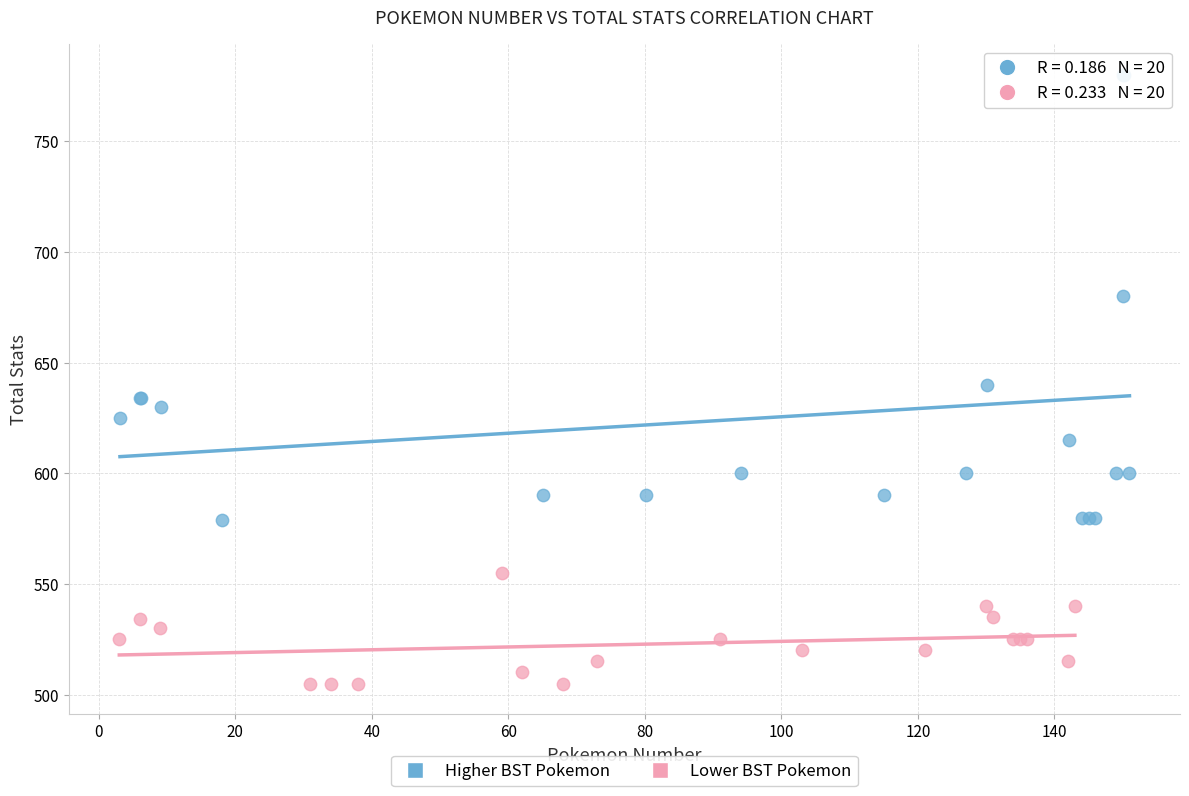

Which series reaches the minimum Y coordinate?

Lower BST Pokemon